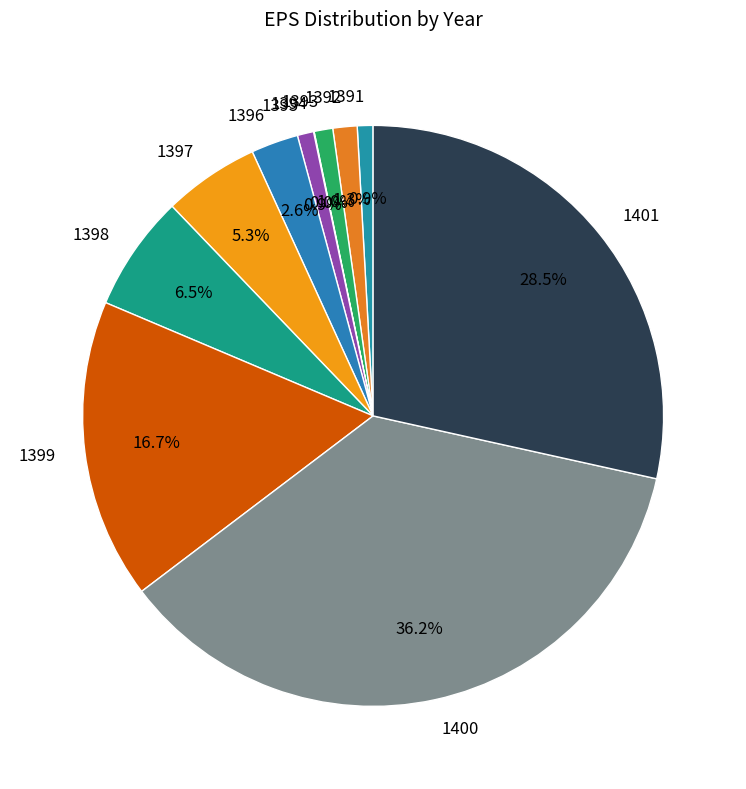

To the nearest percent, what is the difference between the 1397 and 1396 slice percentages?

3%